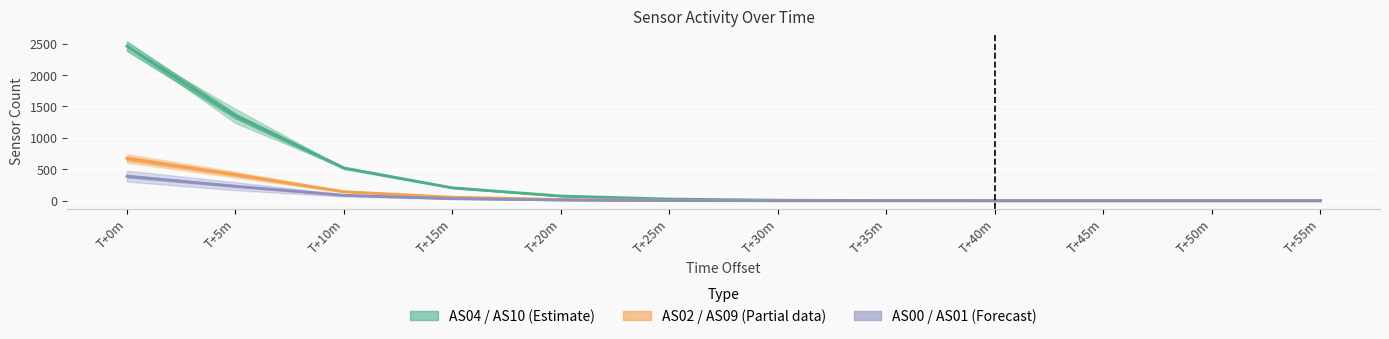

The value of AS04+AS10 mid at T+5m is 1349.5. True or false?

True